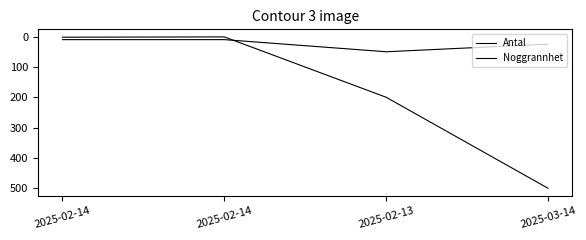

How many series are shown in this chart?

2